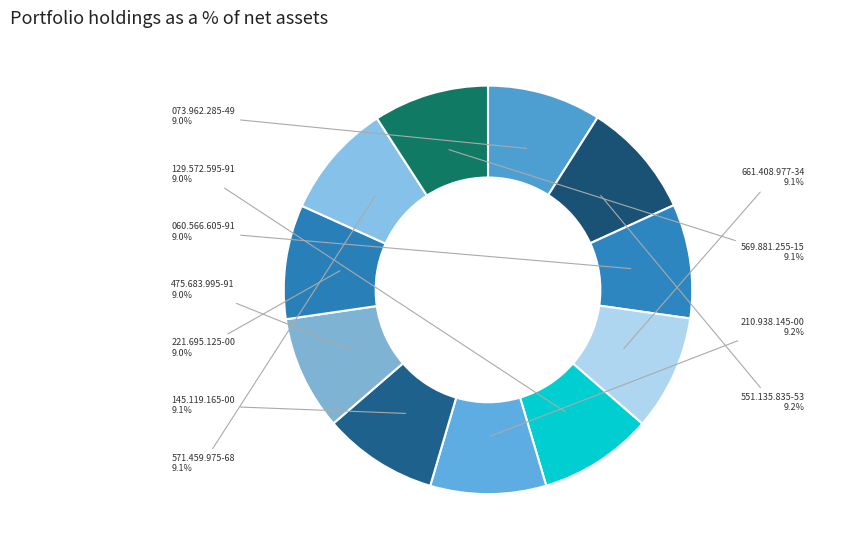

The 060.566.605-91 slice represents 9% of the pie. True or false?

True